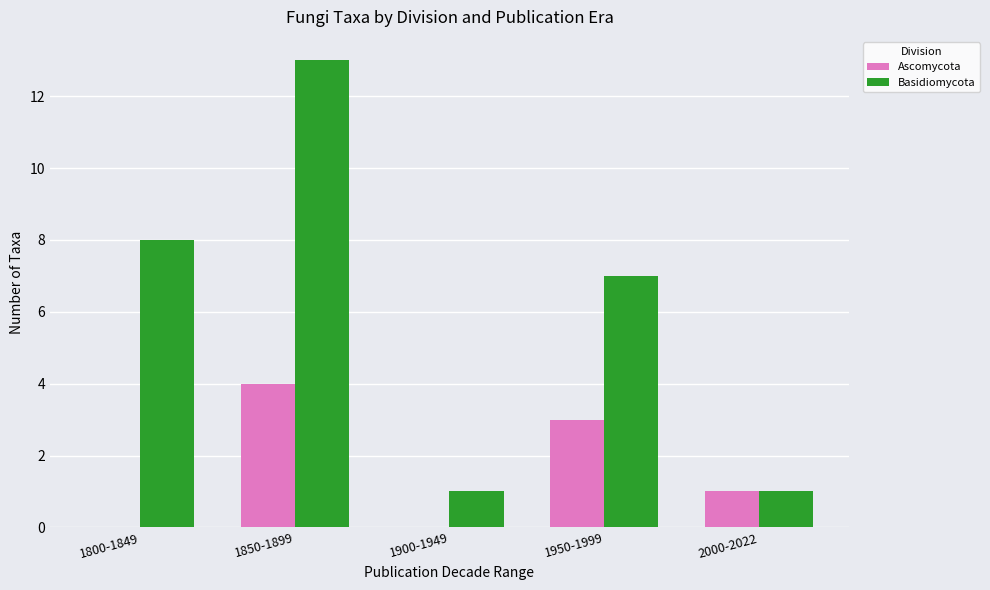

What is the sum of all Ascomycota values?

8